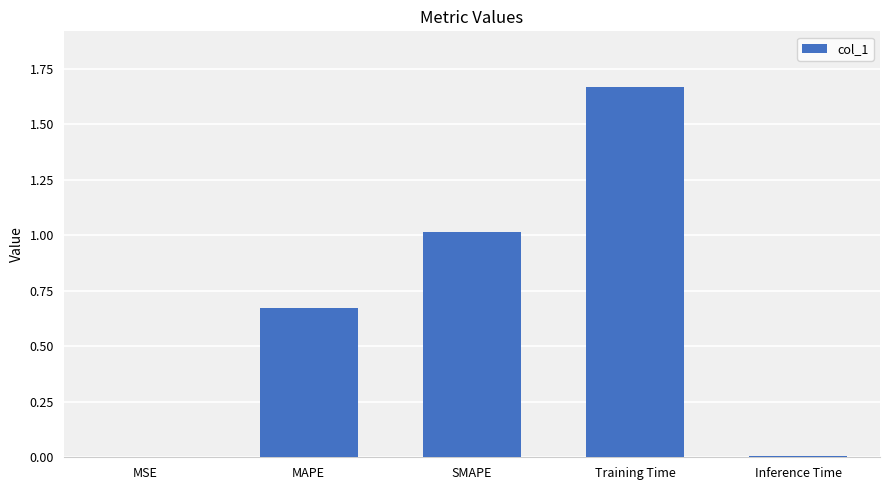

True or false: the data shows 0.5 at SMAPE.

False